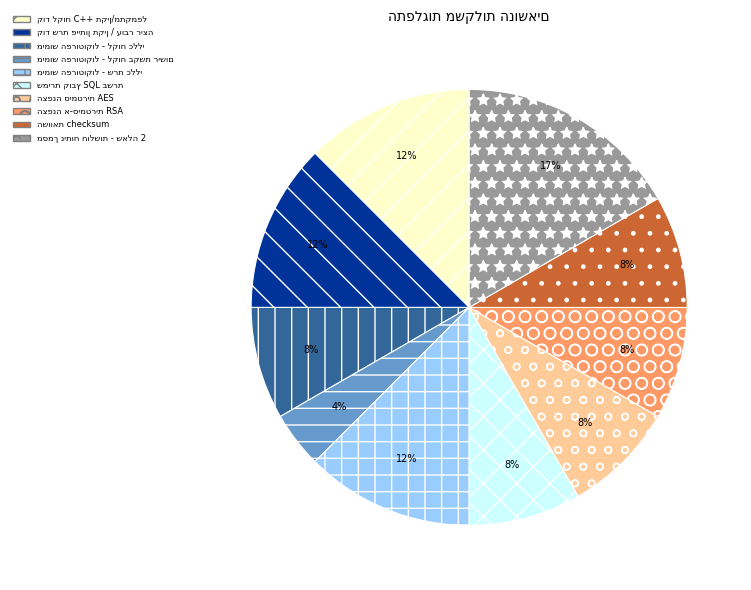

To the nearest percent, what is the average slice percentage?

10%